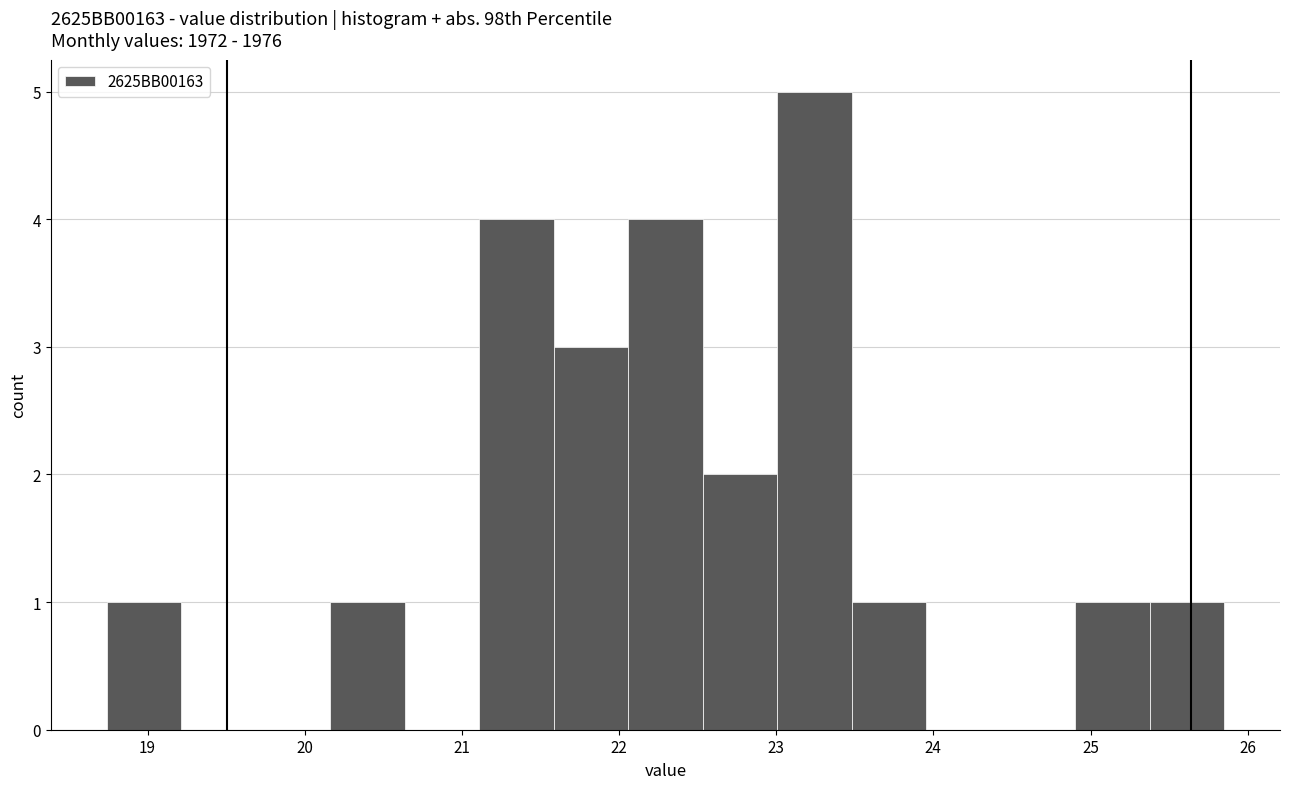

Reading left to right, transcribe this chart: for each bar, give the range it covers on the x-axis and its height. Neither the bar edges nor the heights are printed on the chart, so give them approximately, as read against the axes.

18.7 to 19.2: 1
19.2 to 19.7: 0
19.7 to 20.2: 0
20.2 to 20.6: 1
20.6 to 21.1: 0
21.1 to 21.6: 4
21.6 to 22.1: 3
22.1 to 22.5: 4
22.5 to 23.0: 2
23.0 to 23.5: 5
23.5 to 24.0: 1
24.0 to 24.4: 0
24.4 to 24.9: 0
24.9 to 25.4: 1
25.4 to 25.9: 1